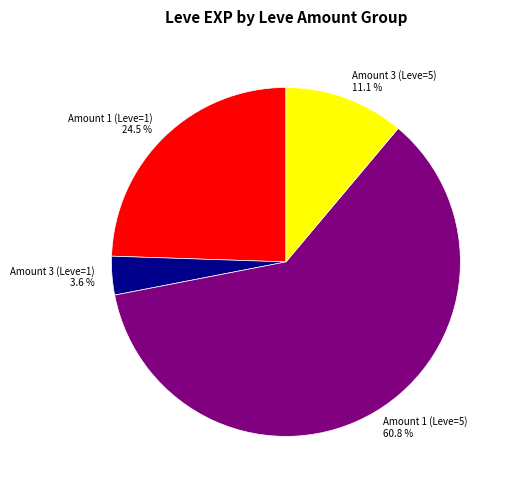

Rank the categories by value from lowest to highest.

Amount 3 (Leve=1), Amount 3 (Leve=5), Amount 1 (Leve=1), Amount 1 (Leve=5)